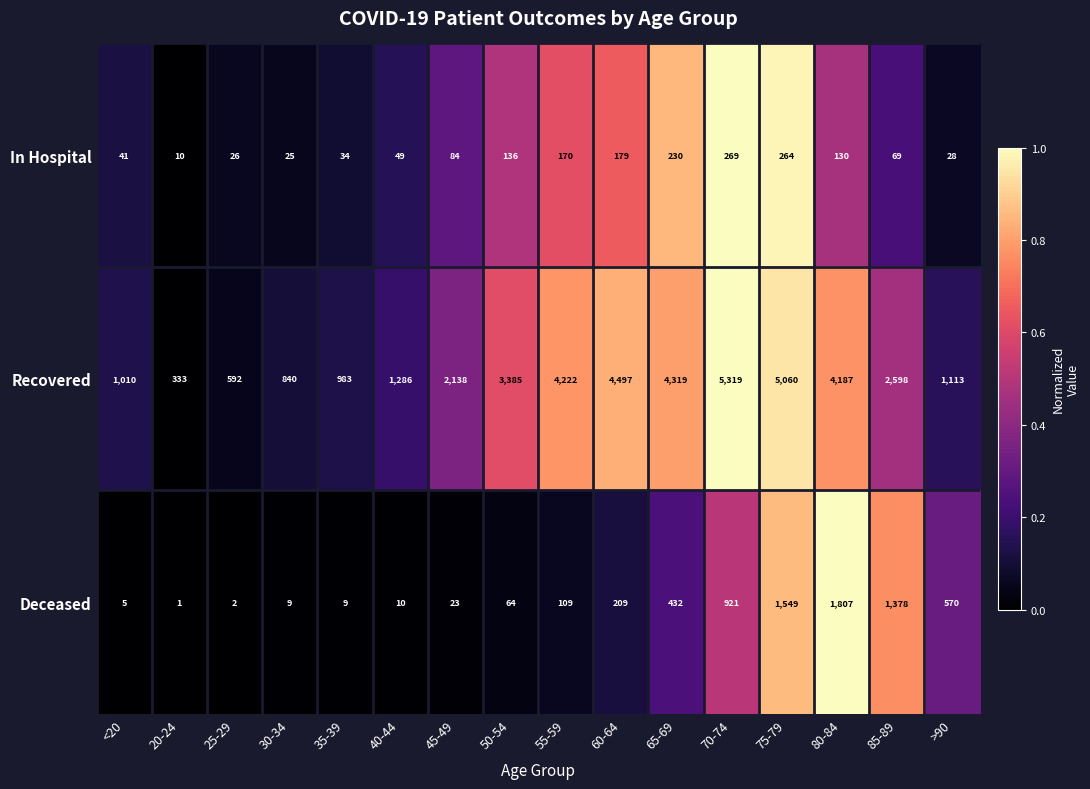

Between 25-29 and 75-79, which series saw the biggest shift?

Recovered